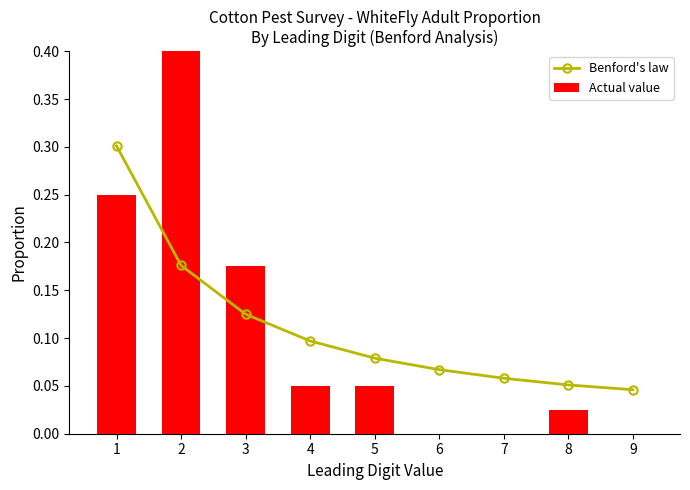

At which category is the sum across all series the highest?

2